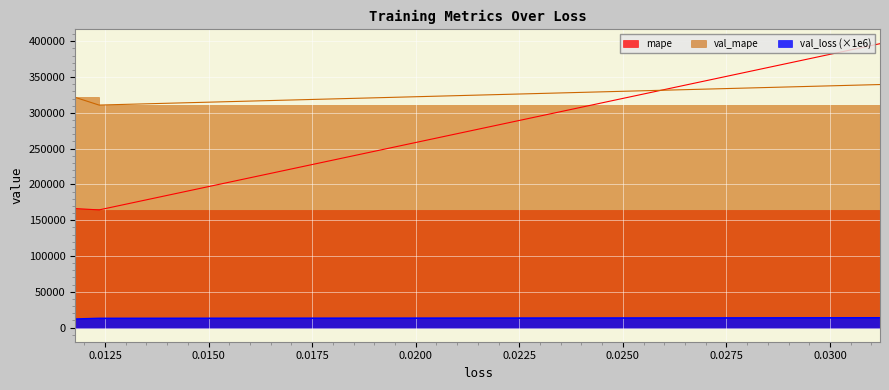

What is the sum of all val_mape values?

972126.8